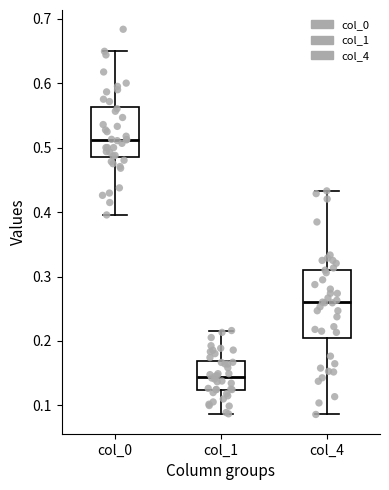

Where is the lower edge of the box for col_1 on the y-axis? The values are not printed on the chart, so give them approximately, as read against the axis.

0.12